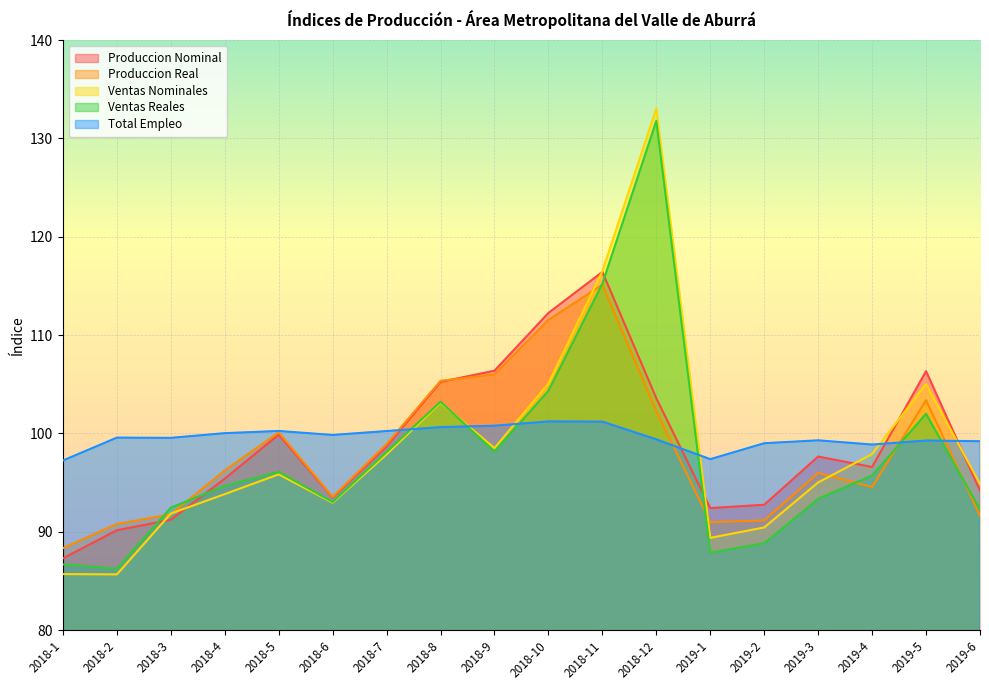

What is the smallest value displayed?

85.7